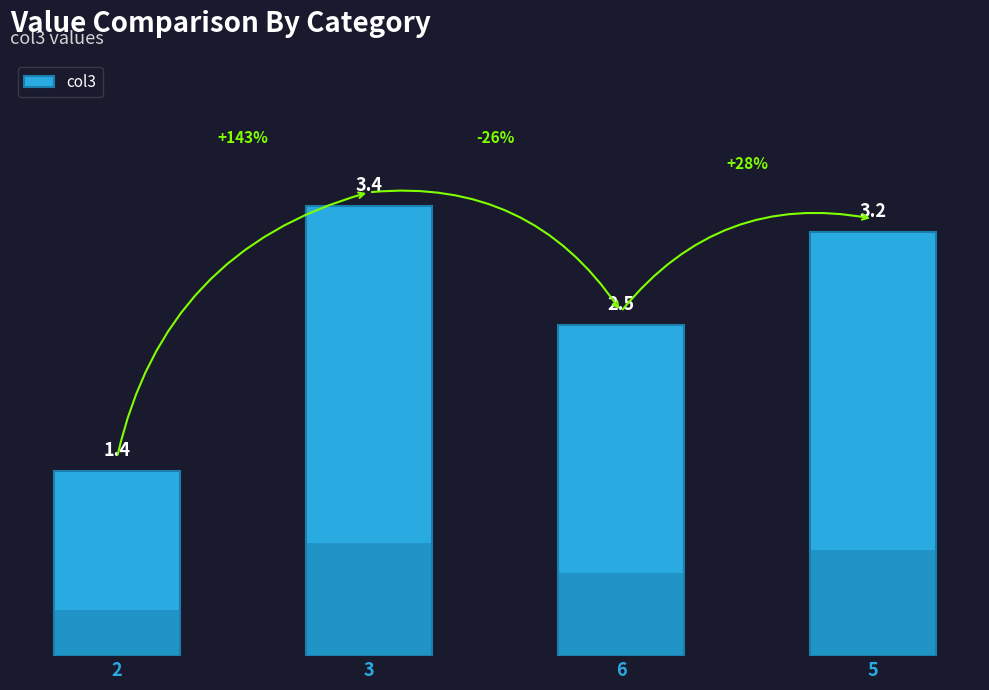

Where is the data nearest to the value 2?

6